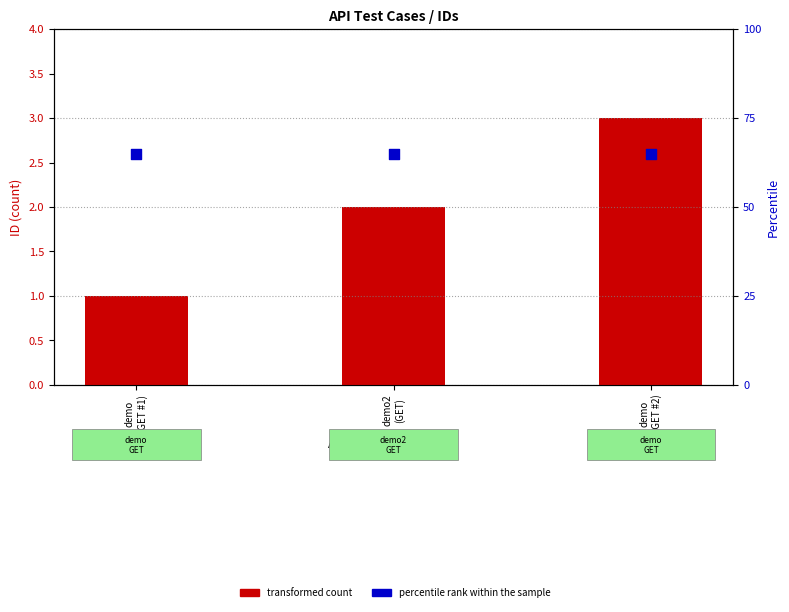

What are all the series names shown in the legend?

transformed count, percentile rank within the sample